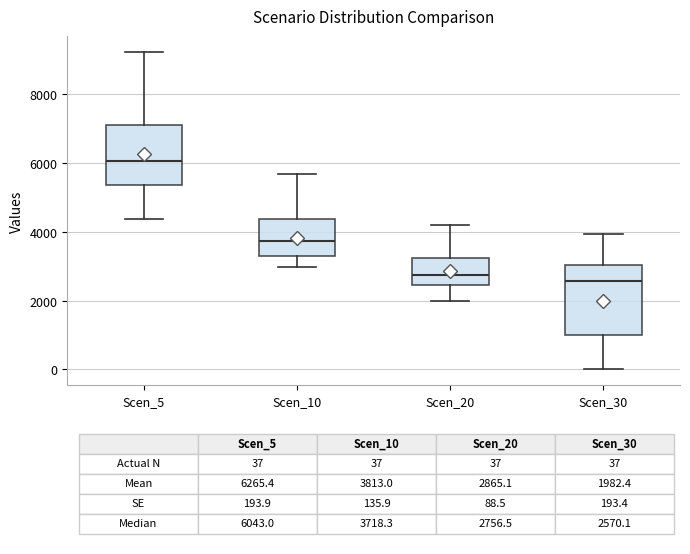

Which box is the tallest, from its lower edge to its upper edge?

Scen_30